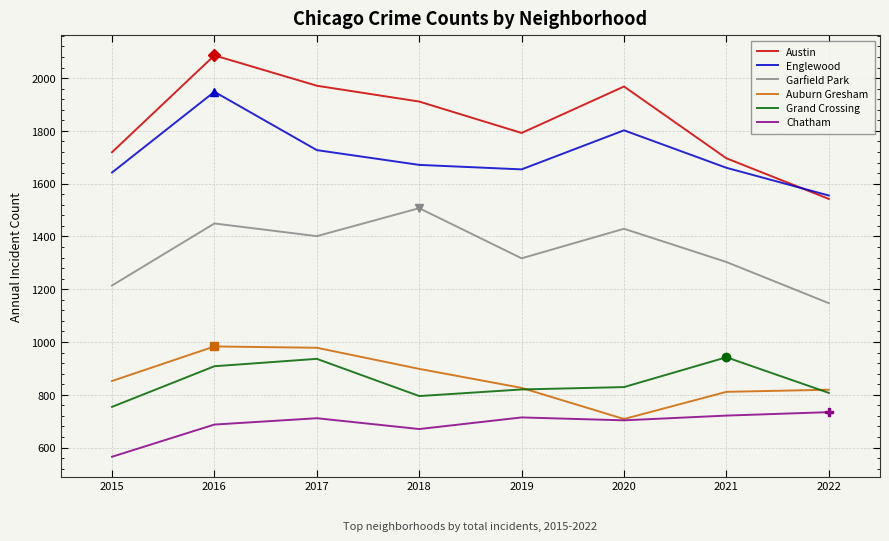

What is the total value across all series at 2020?

7439